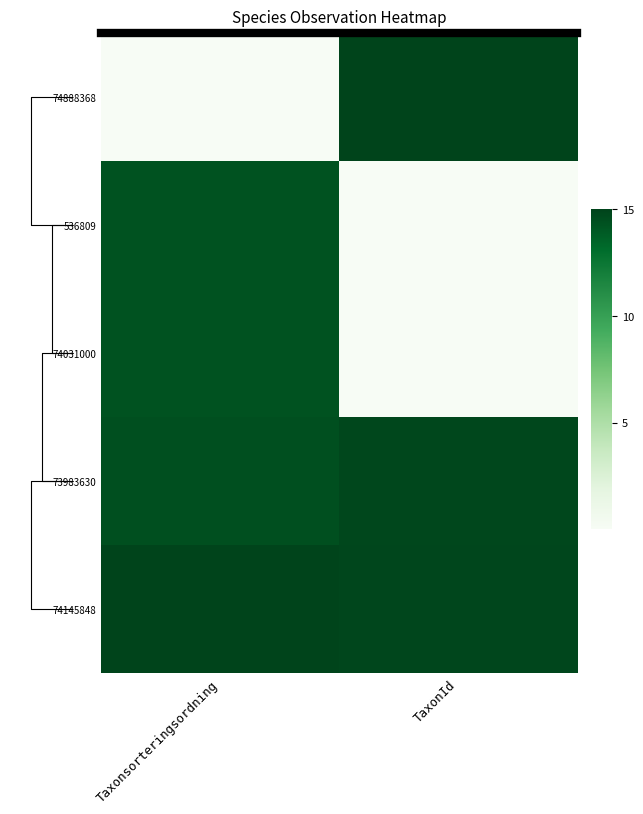

List the series in order of their peak value, highest first.

74888368, 74145848, 73983630, 74031000, 536809